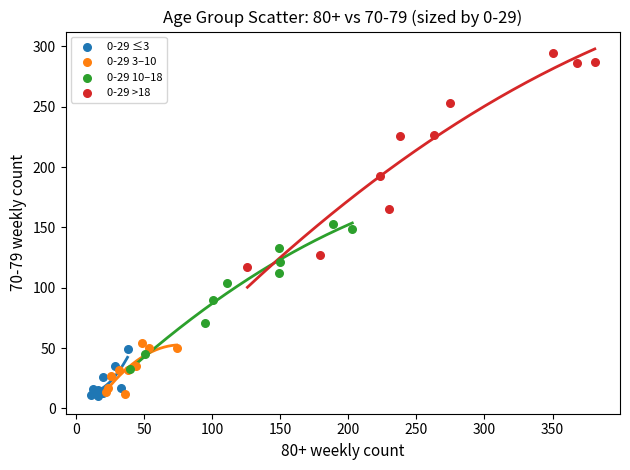

Which series reaches the maximum Y coordinate?

0-29 >18